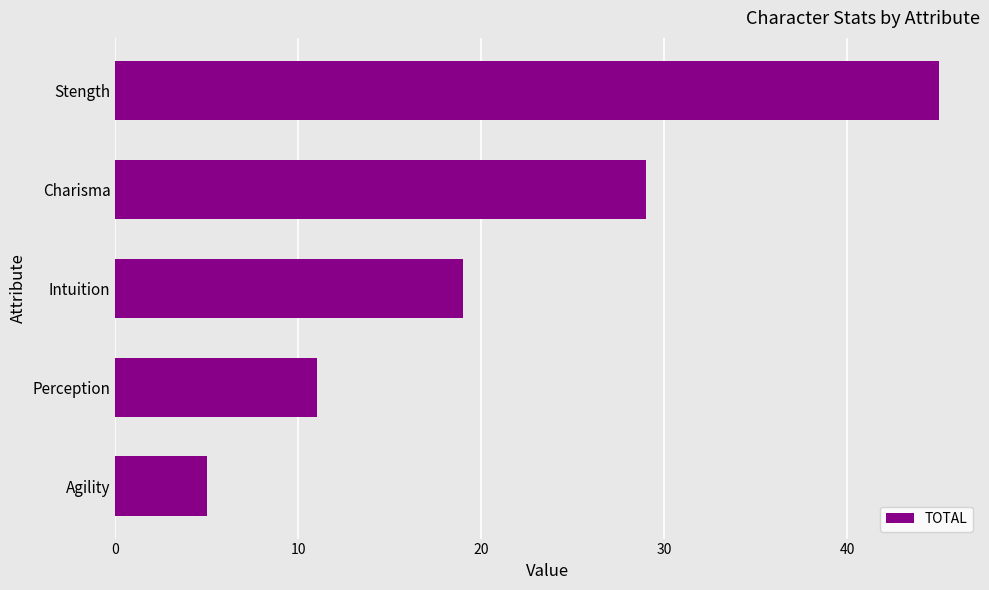

Are the bars horizontal?

Yes